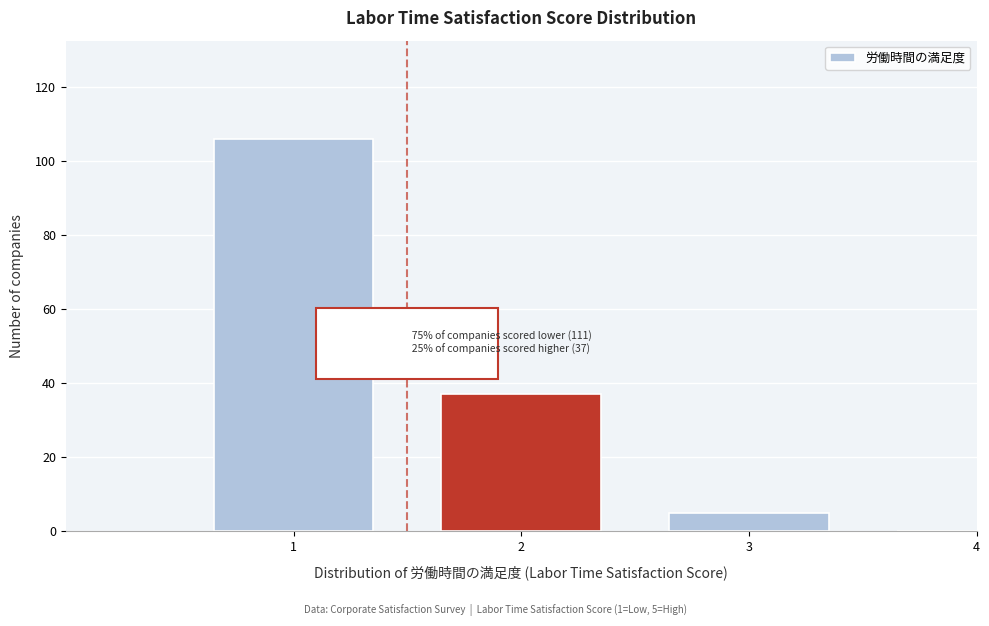

Reading right to left, what are all the values shown in this chart?

4=0	3=5	2=37	1=106